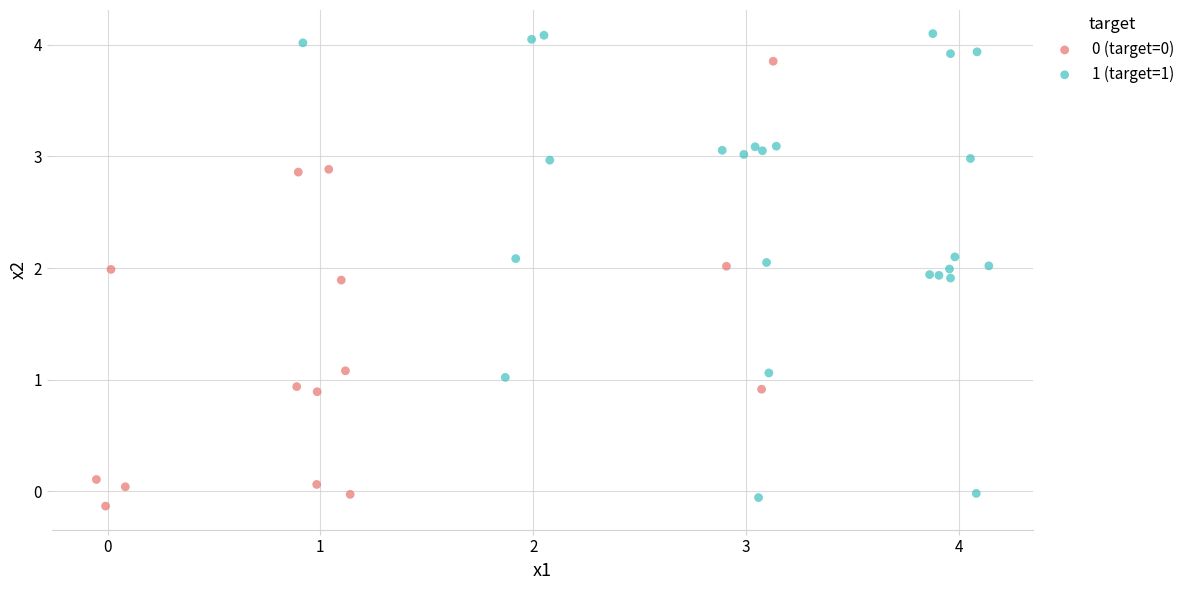

Which series has the largest Y range (max minus min)?

1 (target=1)